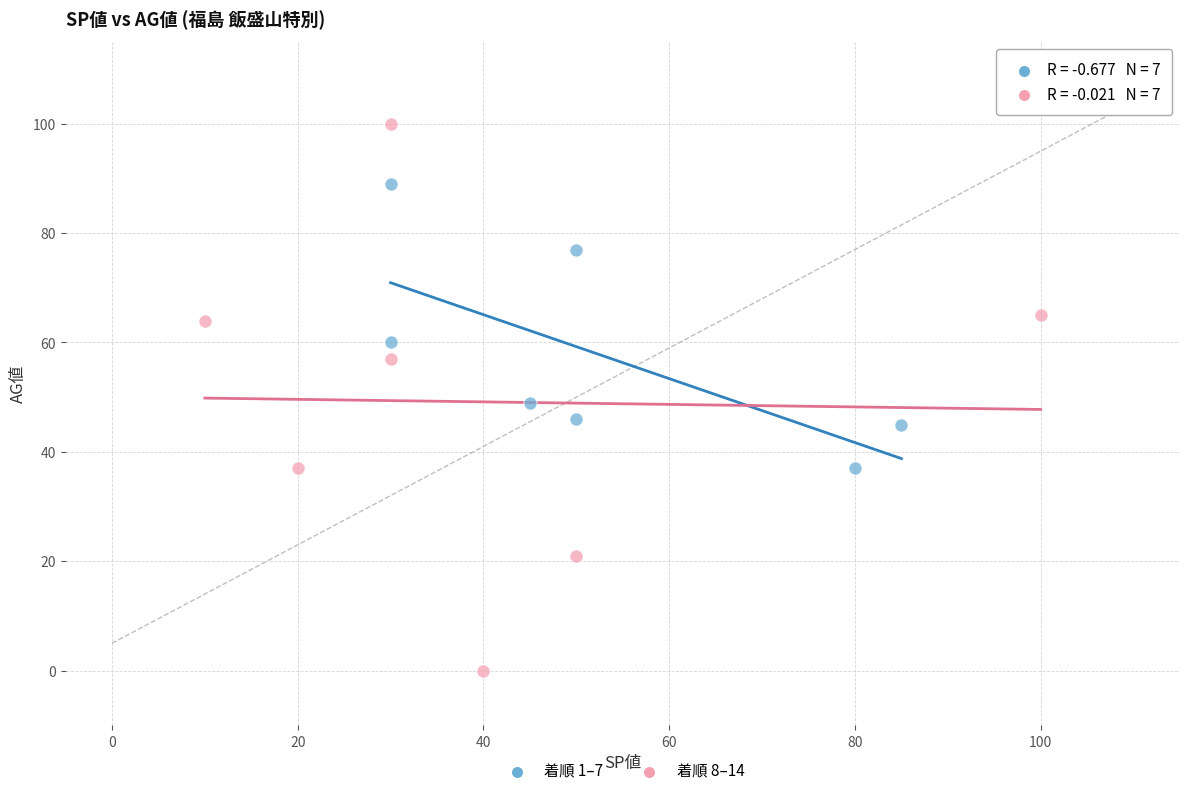

Which series reaches the maximum Y coordinate?

着順 8–14